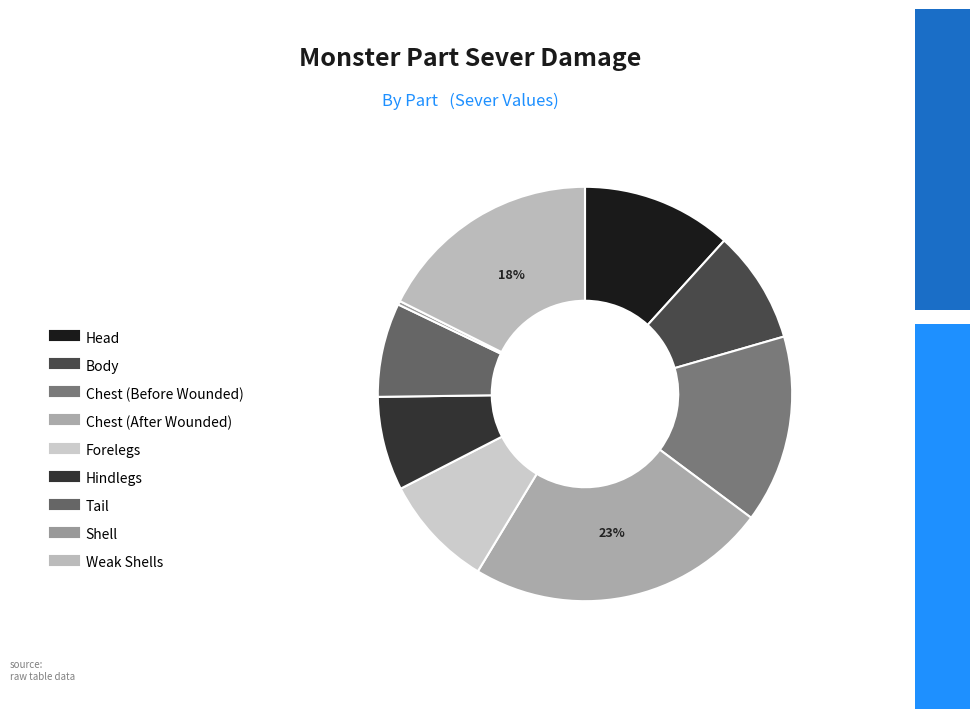

To the nearest percent, what percentage of the pie is Chest (Before Wounded)?

15%